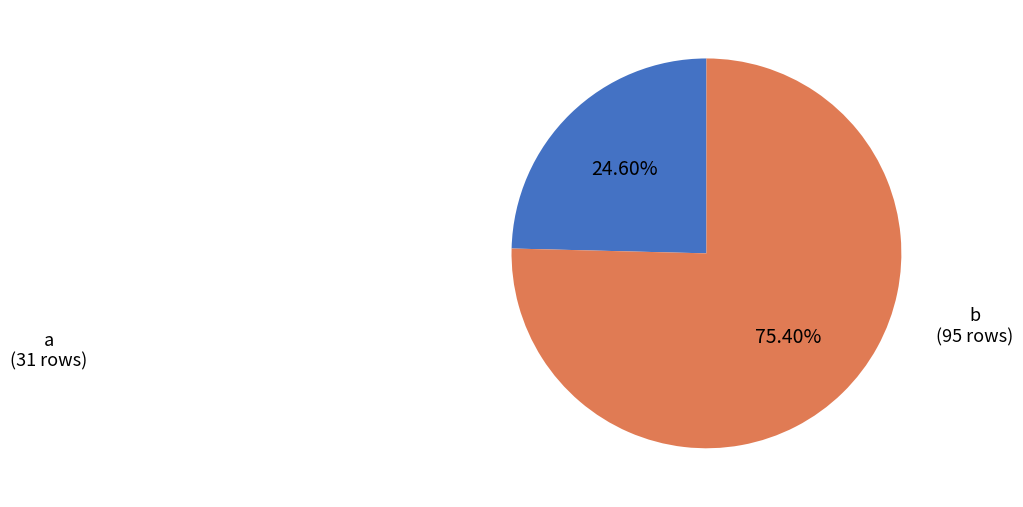

To the nearest percent, what is the average slice percentage?

50%